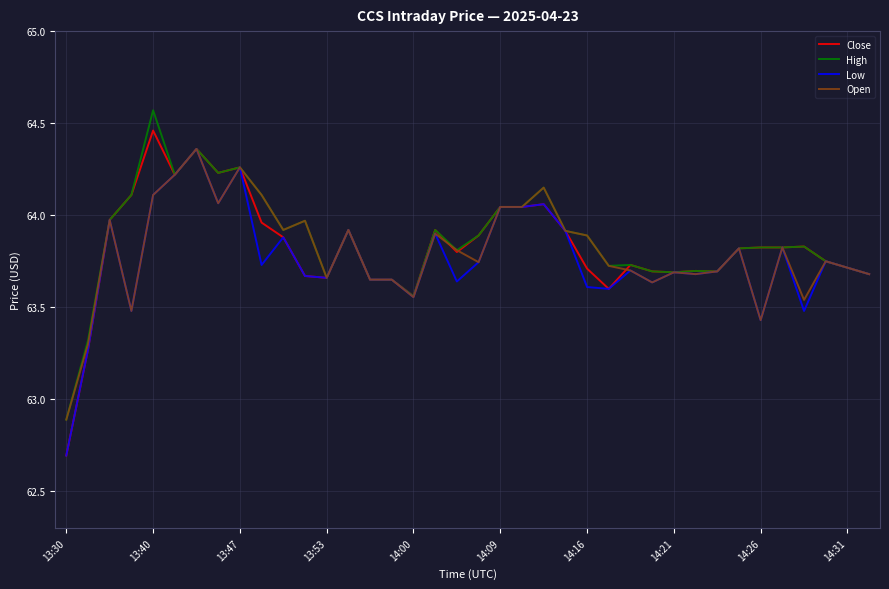

Which series has the largest range (max minus min)?

Close